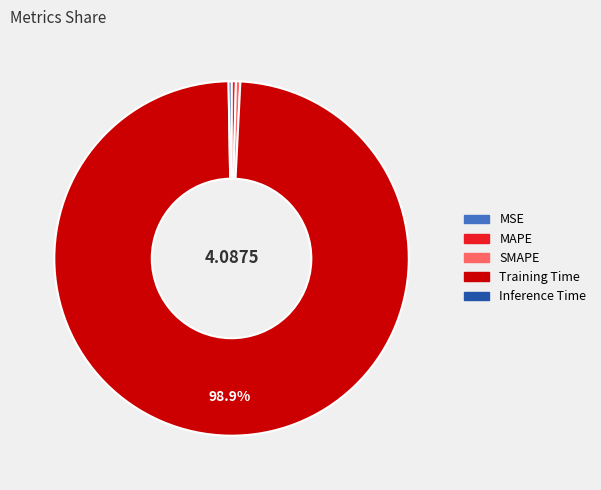

What is the largest slice in the pie chart?

Training Time